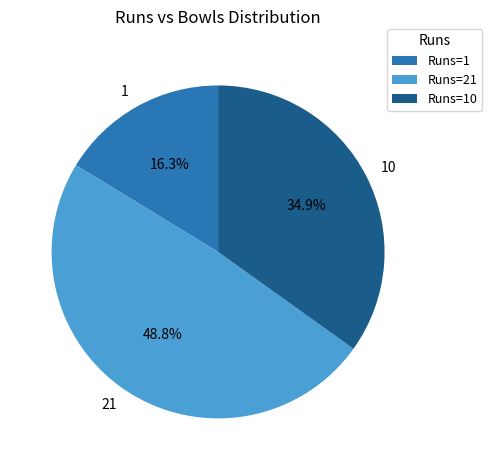

Does any single category account for the majority?

No